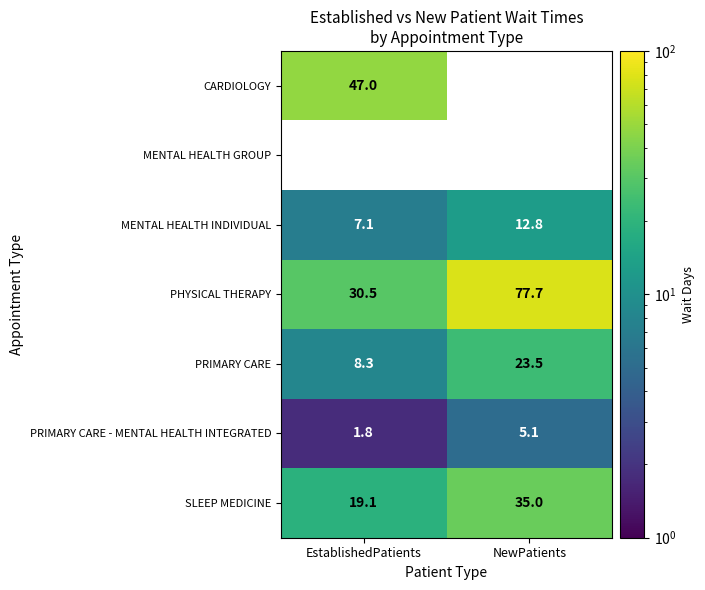

Which category has the highest value across all series?

NewPatients